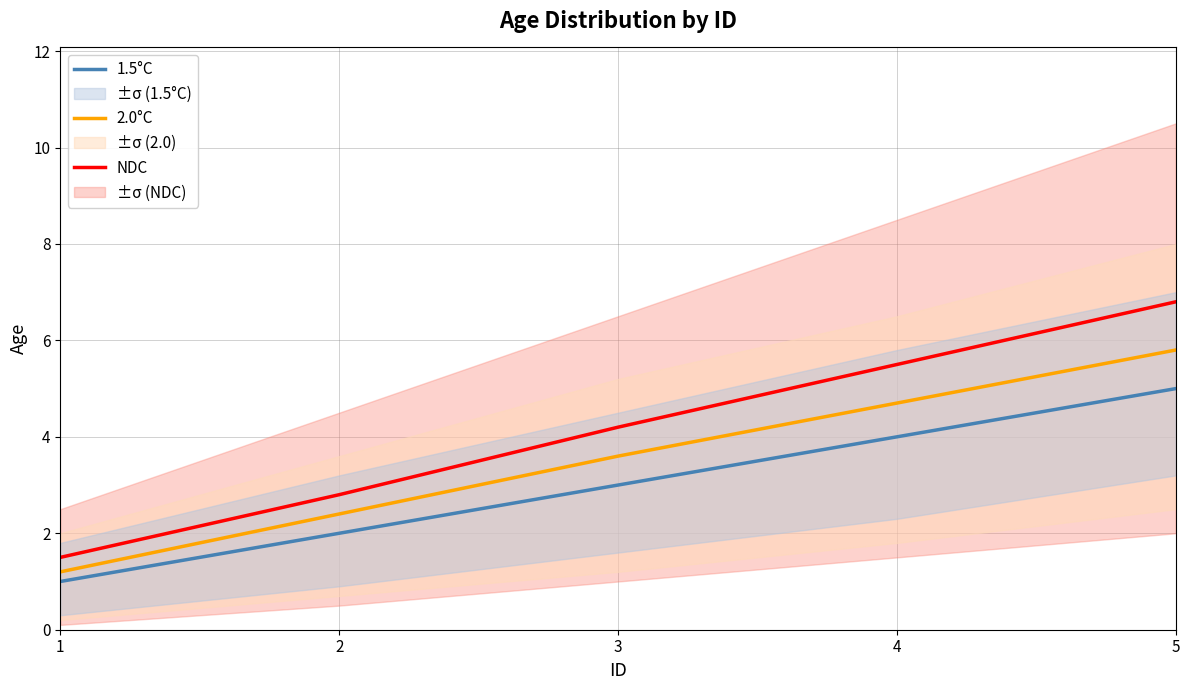

Reading right to left, transcribe all the data shown in this chart.

NDC: 5=6.8	4=5.5	3=4.2	2=2.8	1=1.5
2.0°C: 5=5.8	4=4.7	3=3.6	2=2.4	1=1.2
1.5°C: 5=5.0	4=4.0	3=3.0	2=2.0	1=1.0